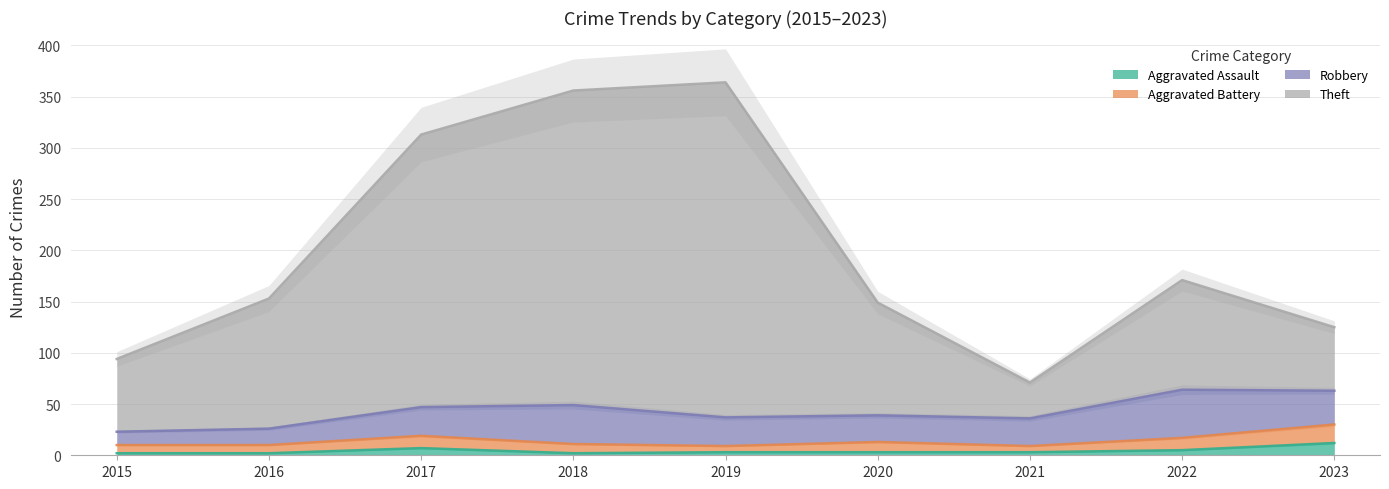

True or false: Aggravated Assault and Theft cross at least once.

False